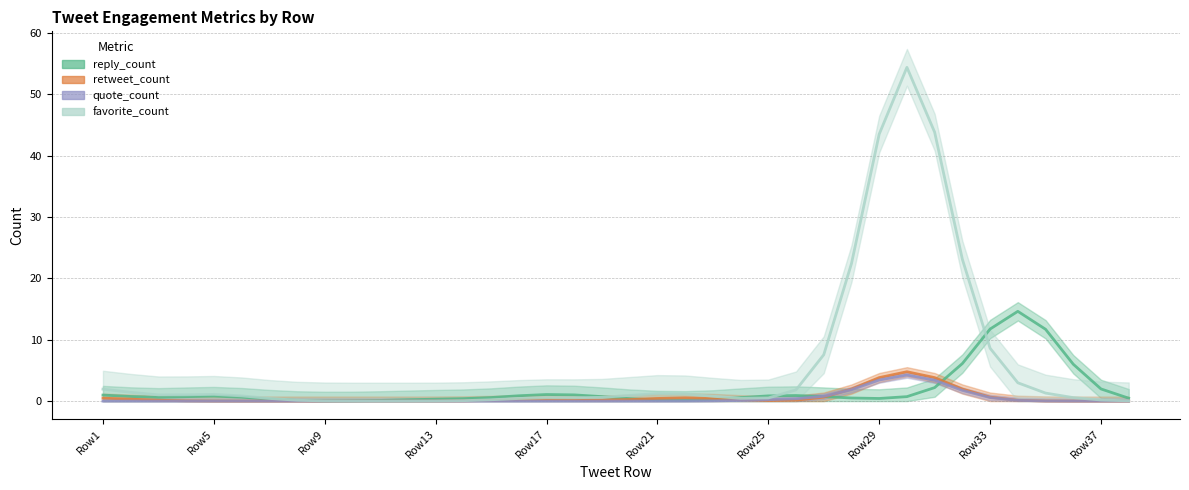

What is the difference between the maximum and minimum values in the quote_count series?

4.3